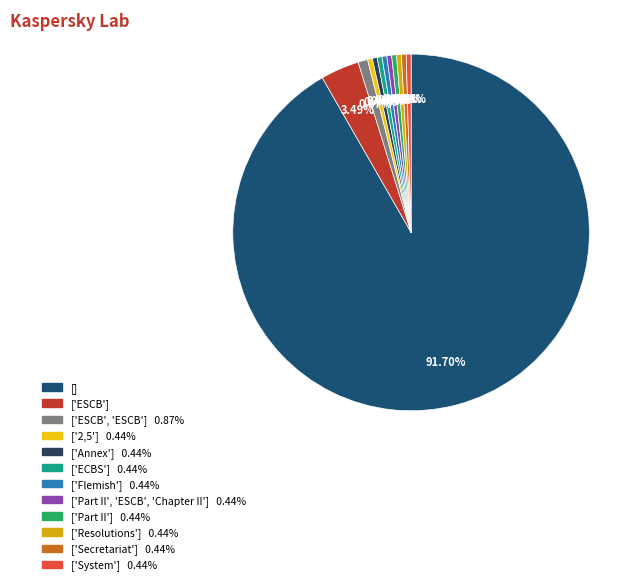

How many segments does this pie chart have?

12